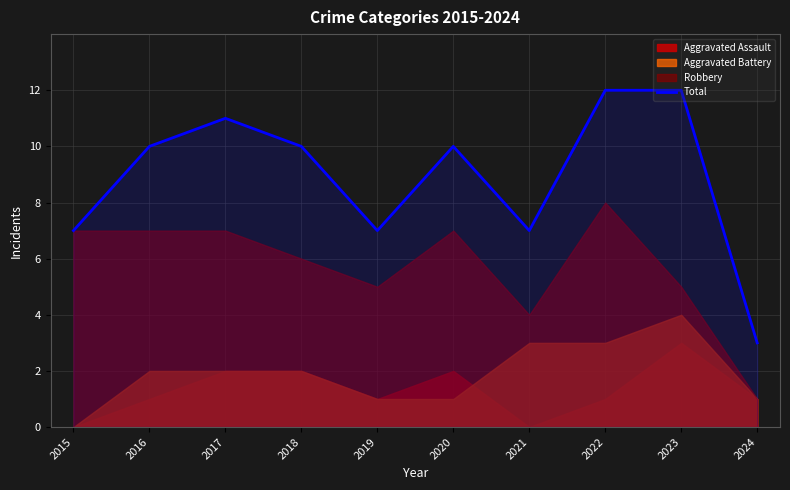

Read the value at 2015.

7